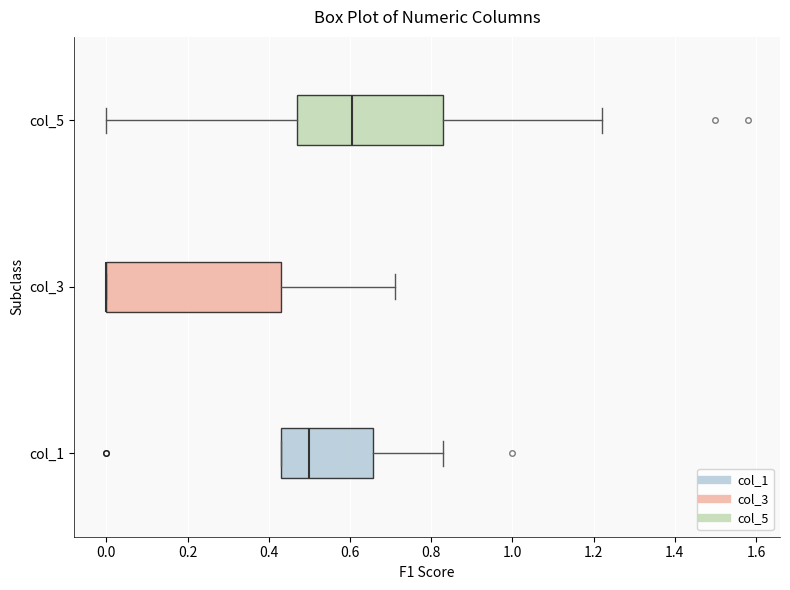

Where does the right whisker of the box for col_3 end on the x-axis? The values are not printed on the chart, so give them approximately, as read against the axis.

0.72